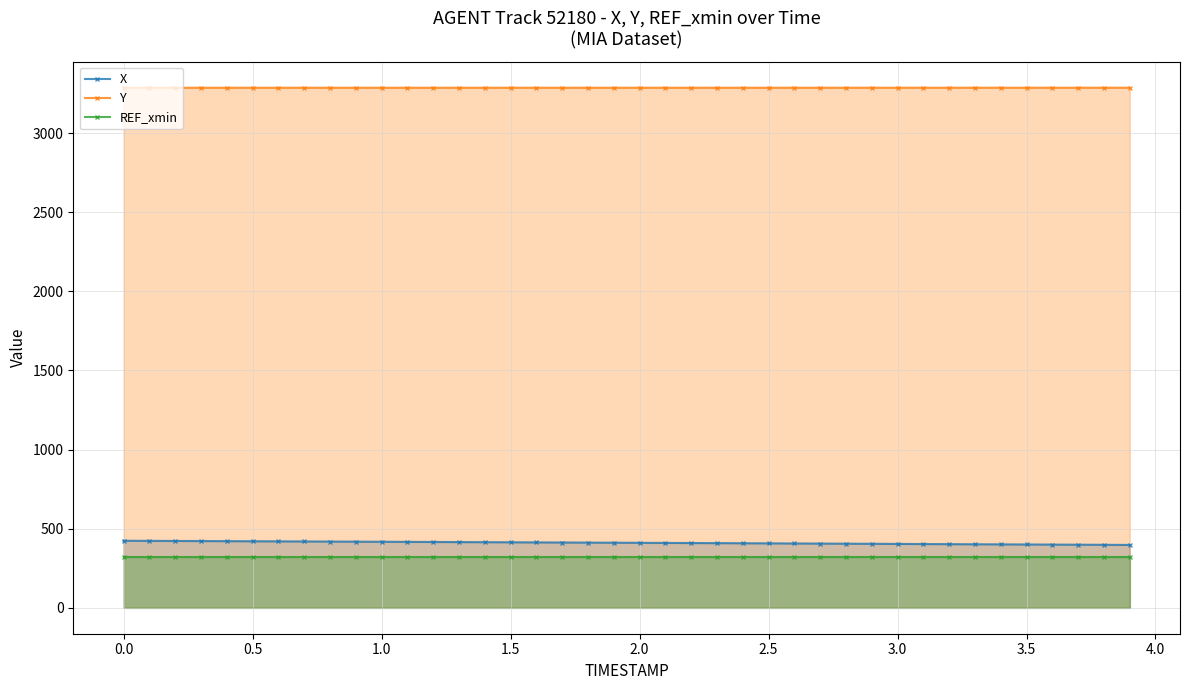

True or false: Y has more than 2 points higher than both neighbors.

False